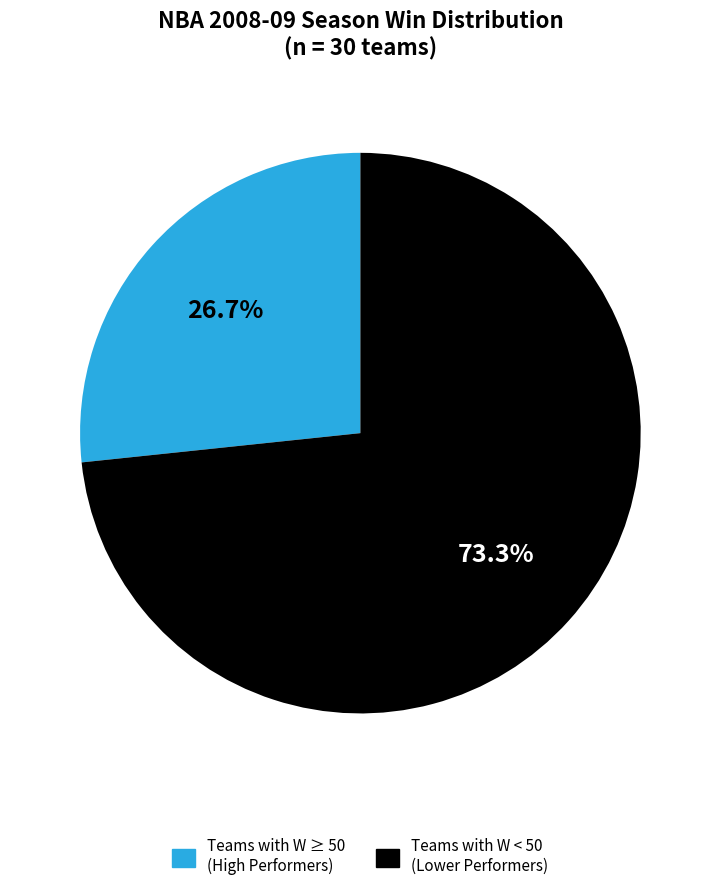

Does any single category account for the majority?

Yes